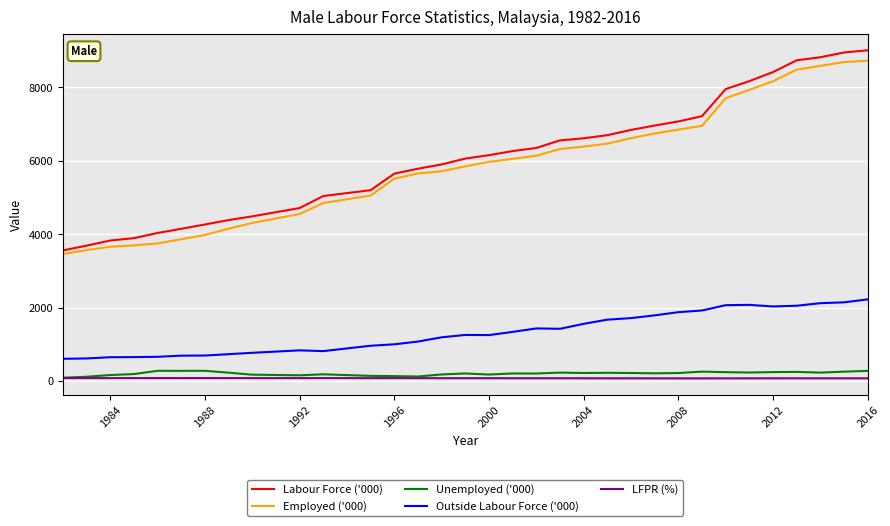

Which series has the widest spread of values?

Labour Force ('000)